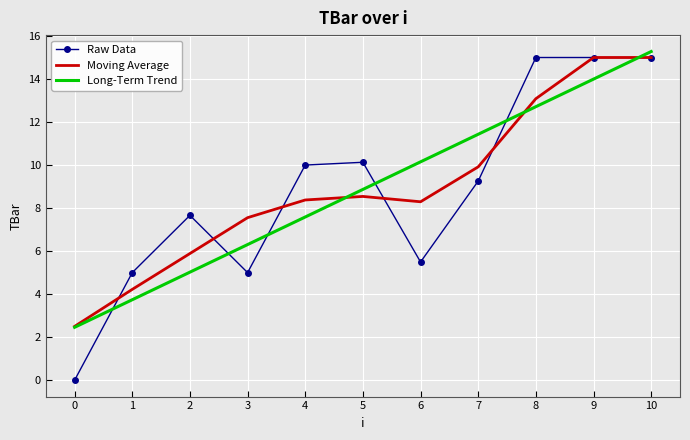

True or false: Raw Data and Long-Term Trend cross at least once.

True